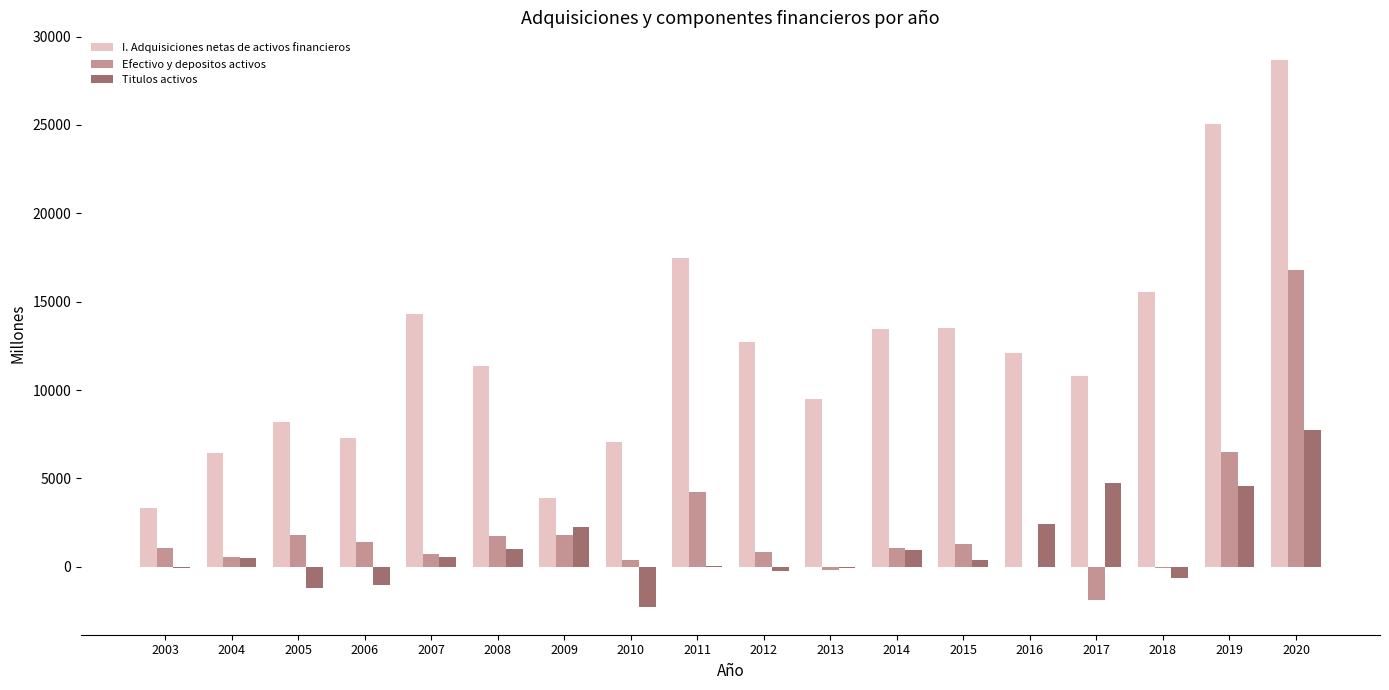

Which category has the highest value in the Titulos activos series?

2020